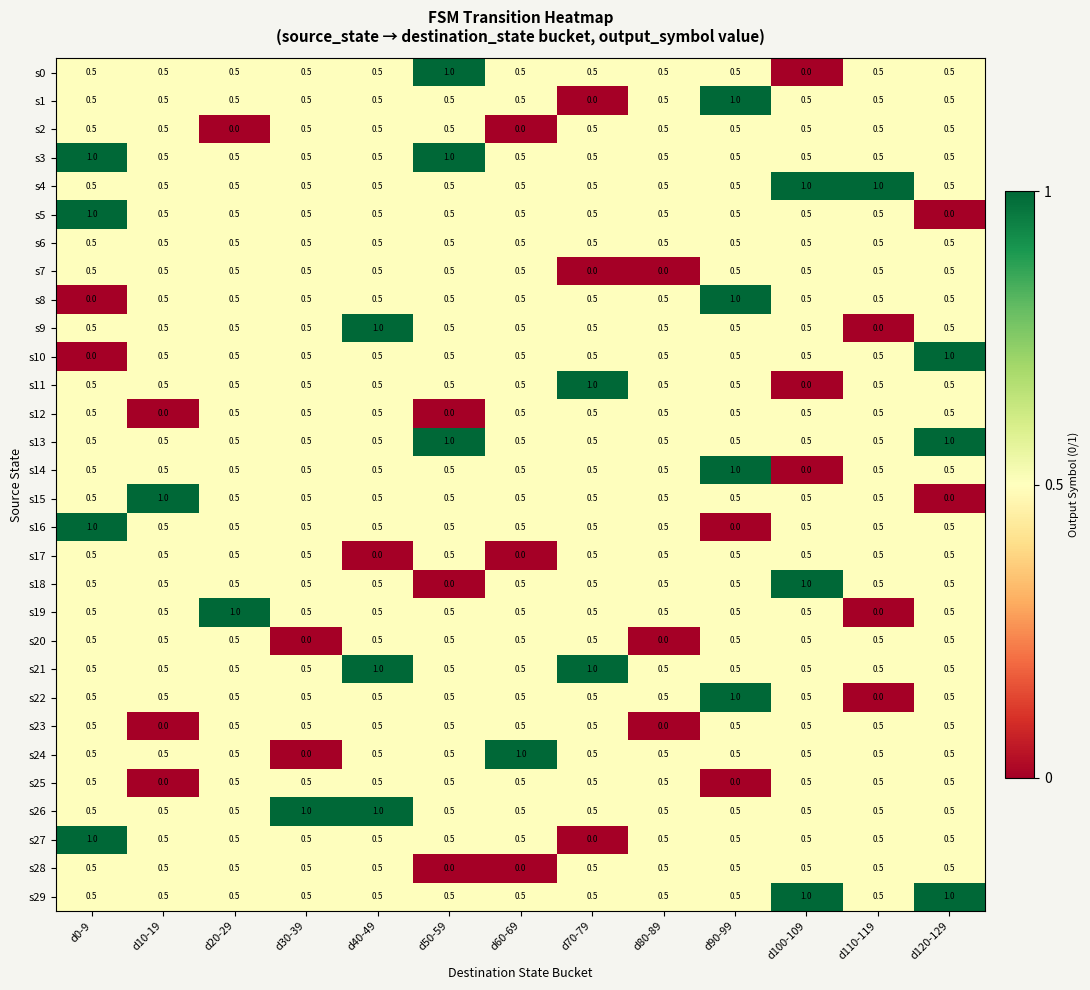

Count the s20 values in the range 0 to 1.

13